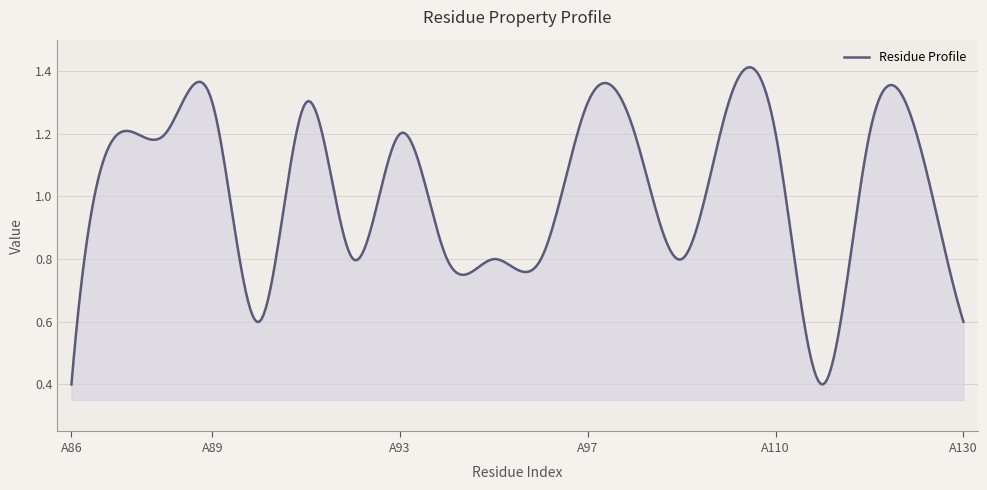

How many lines are shown in the chart?

1